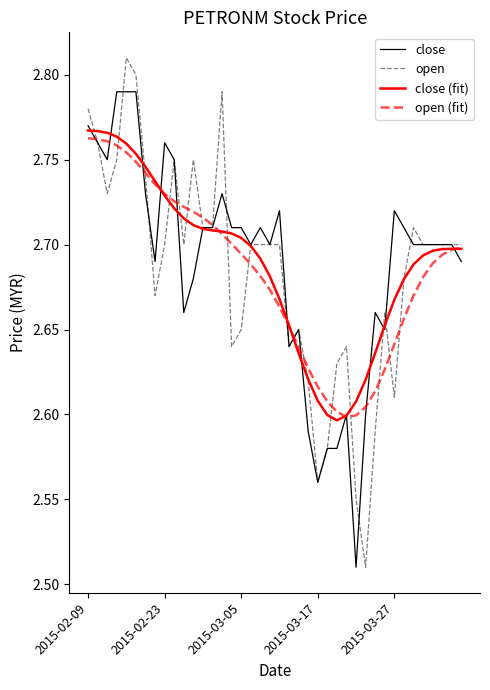

Does the chart have visible grid lines?

No